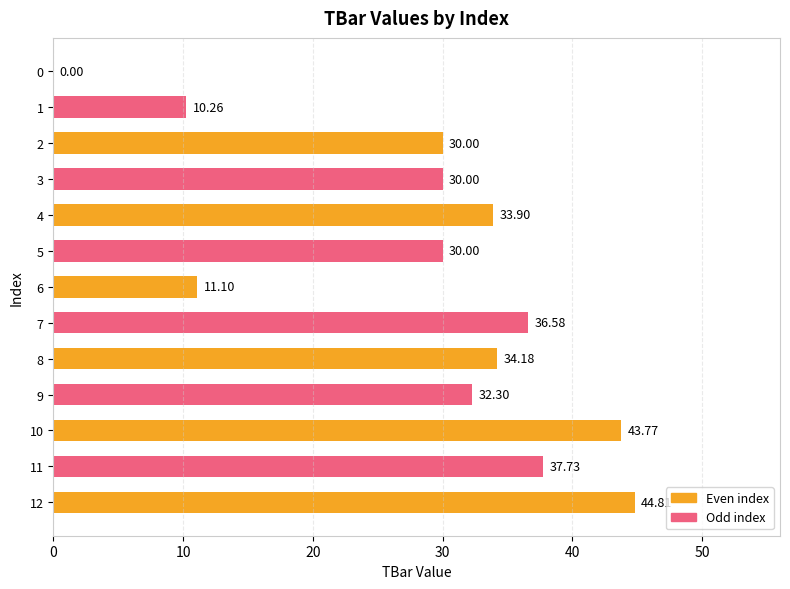

Approximately how many times larger is the value at 12 compared to 1?

4.4